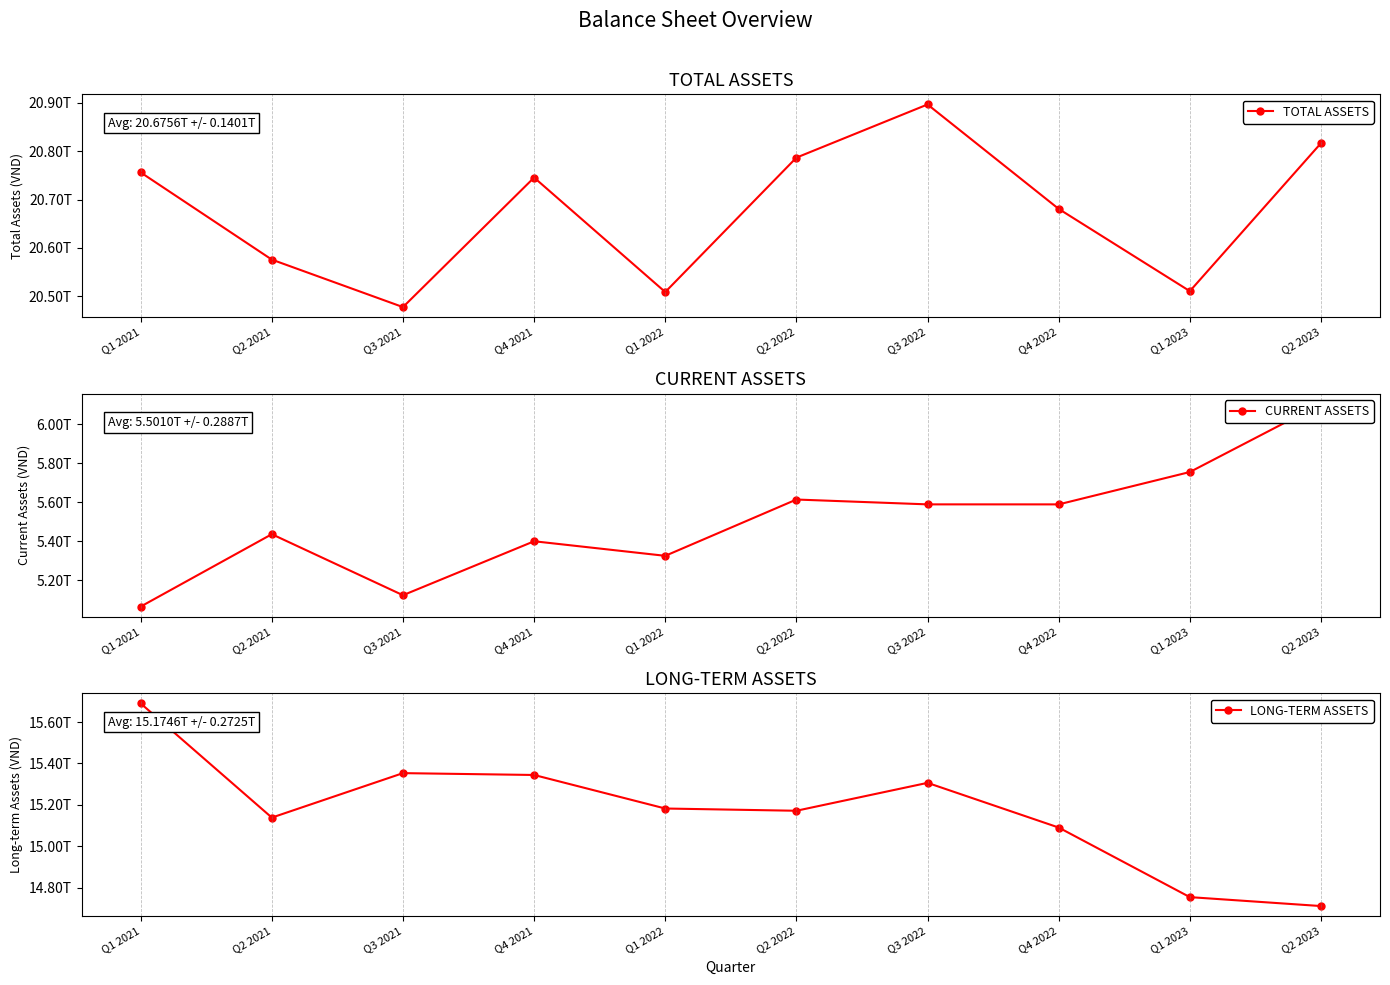

Is the value of LONG-TERM ASSETS at Q2 2021 greater than the value of CURRENT ASSETS at Q2 2023?

Yes